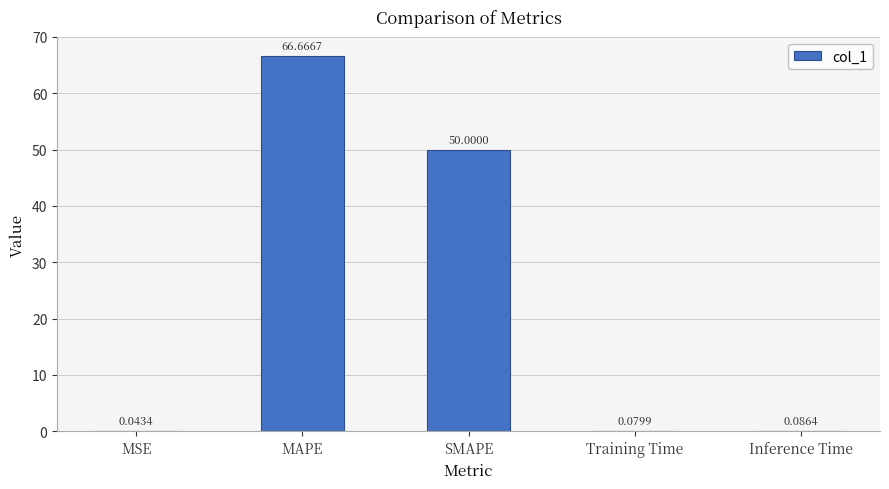

What is the sum of the values at SMAPE and Inference Time?

50.1